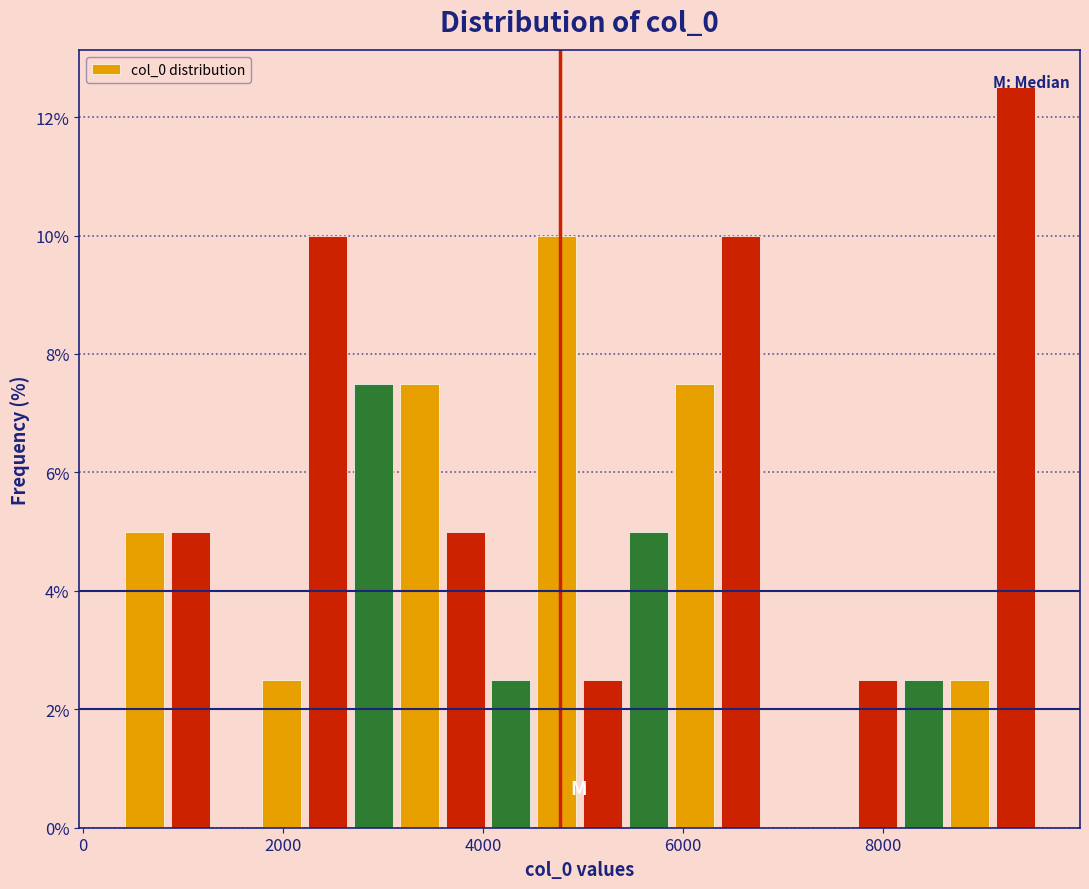

Read against the x-axis, roughly where is the centre of the tallest bar?

9400